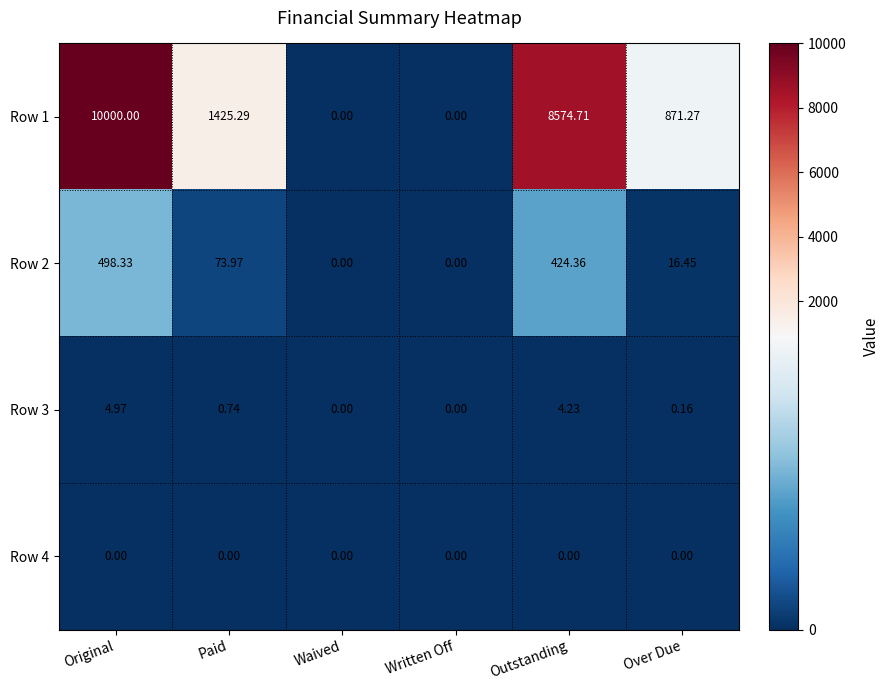

Which series has the largest total across all categories?

Row 1